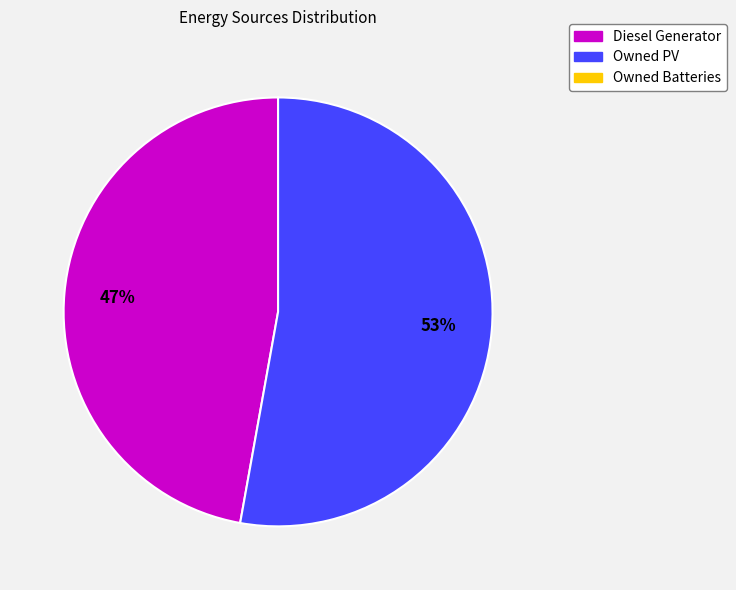

Does any single category account for the majority?

Yes